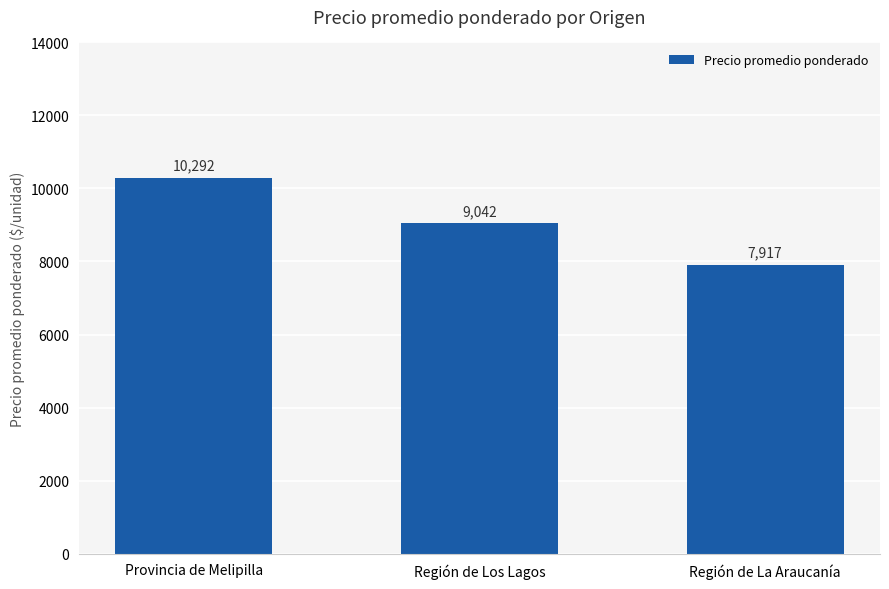

Count the values in the range 7917 to 10292.

3